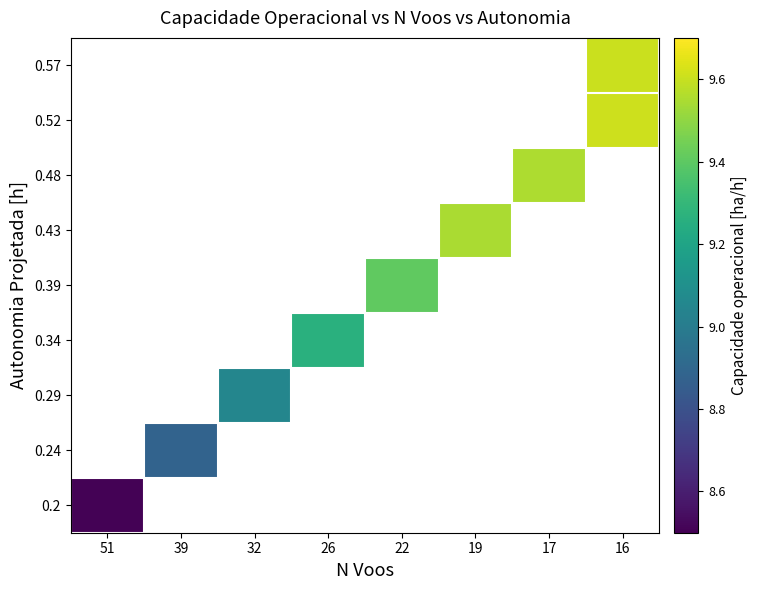

How many positive values does the 0.48 series have?

1